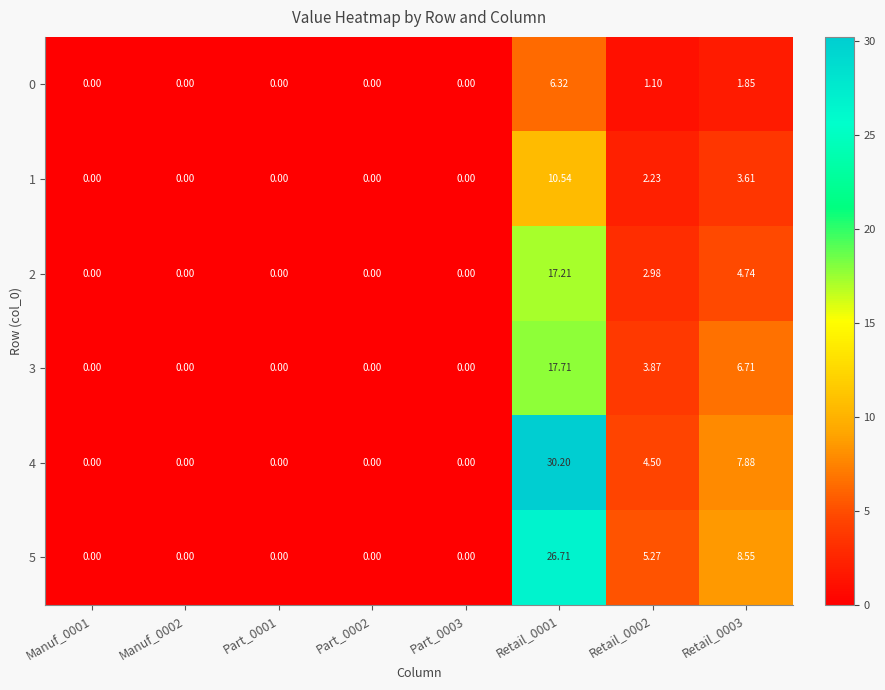

Reading right to left, transcribe all the data shown in this chart.

0: Retail_0003=1.9	Retail_0002=1.1	Retail_0001=6.3	Part_0003=0.0	Part_0002=0.0	Part_0001=0.0	Manuf_0002=0.0	Manuf_0001=0.0
1: Retail_0003=3.6	Retail_0002=2.2	Retail_0001=10.5	Part_0003=0.0	Part_0002=0.0	Part_0001=0.0	Manuf_0002=0.0	Manuf_0001=0.0
2: Retail_0003=4.7	Retail_0002=3.0	Retail_0001=17.2	Part_0003=0.0	Part_0002=0.0	Part_0001=0.0	Manuf_0002=0.0	Manuf_0001=0.0
3: Retail_0003=6.7	Retail_0002=3.9	Retail_0001=17.7	Part_0003=0.0	Part_0002=0.0	Part_0001=0.0	Manuf_0002=0.0	Manuf_0001=0.0
4: Retail_0003=7.9	Retail_0002=4.5	Retail_0001=30.2	Part_0003=0.0	Part_0002=0.0	Part_0001=0.0	Manuf_0002=0.0	Manuf_0001=0.0
5: Retail_0003=8.6	Retail_0002=5.3	Retail_0001=26.7	Part_0003=0.0	Part_0002=0.0	Part_0001=0.0	Manuf_0002=0.0	Manuf_0001=0.0